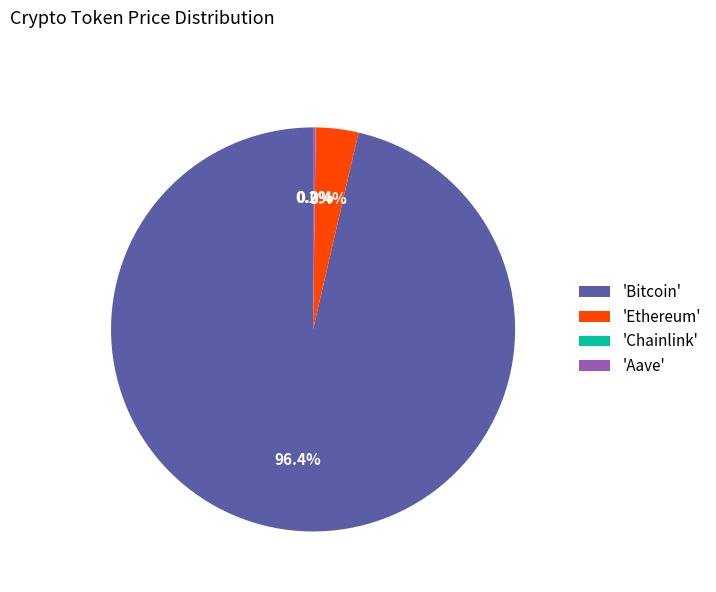

Which has a higher value, 'Ethereum' or 'Bitcoin'?

'Bitcoin'